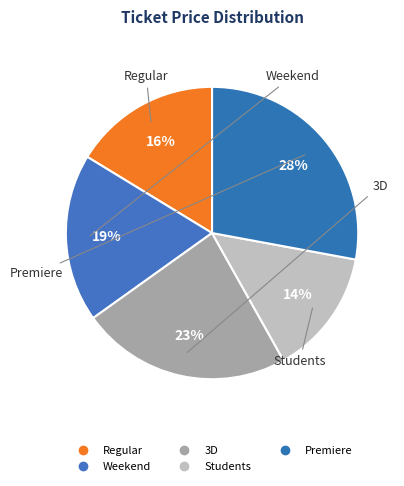

To the nearest percent, what is the difference between the 3D and Regular slice percentages?

7%